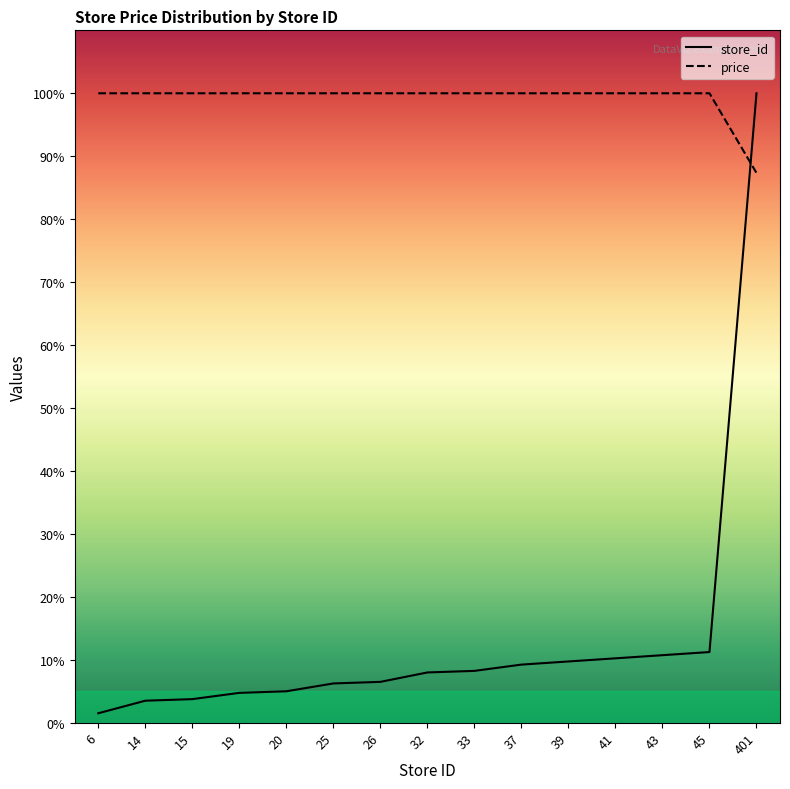

What is the average value of the store_id series?

13.2